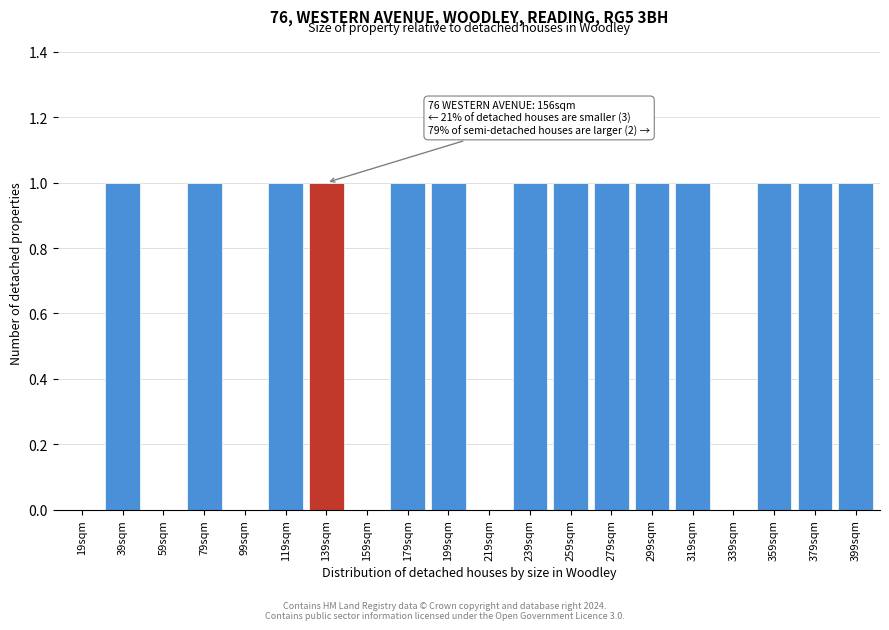

Reading right to left, transcribe all the data shown in this chart.

399sqm=1	379sqm=1	359sqm=1	339sqm=0	319sqm=1	299sqm=1	279sqm=1	259sqm=1	239sqm=1	219sqm=0	199sqm=1	179sqm=1	159sqm=0	139sqm=1	119sqm=1	99sqm=0	79sqm=1	59sqm=0	39sqm=1	19sqm=0